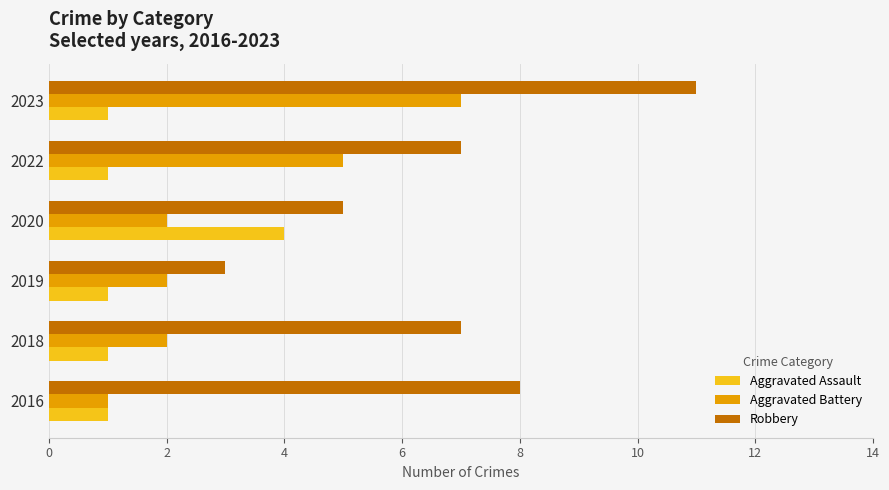

Rank the series by their maximum value, from highest to lowest.

Robbery, Aggravated Battery, Aggravated Assault